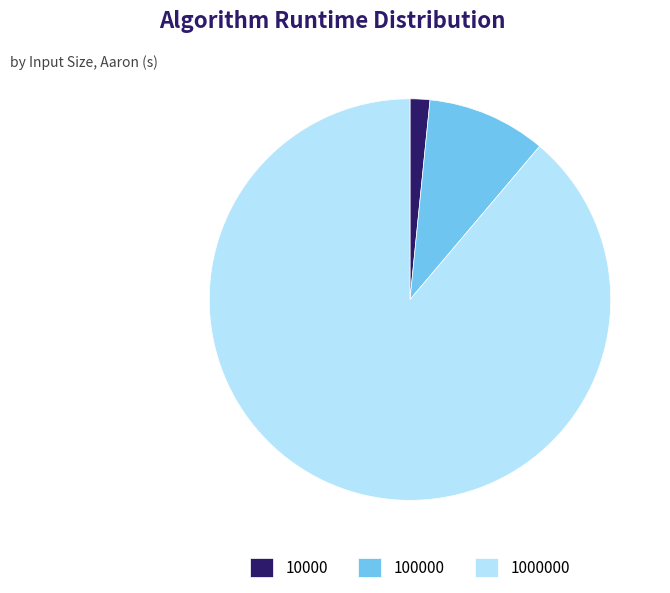

Is the sum of 1000000 and 100000 greater than half?

Yes